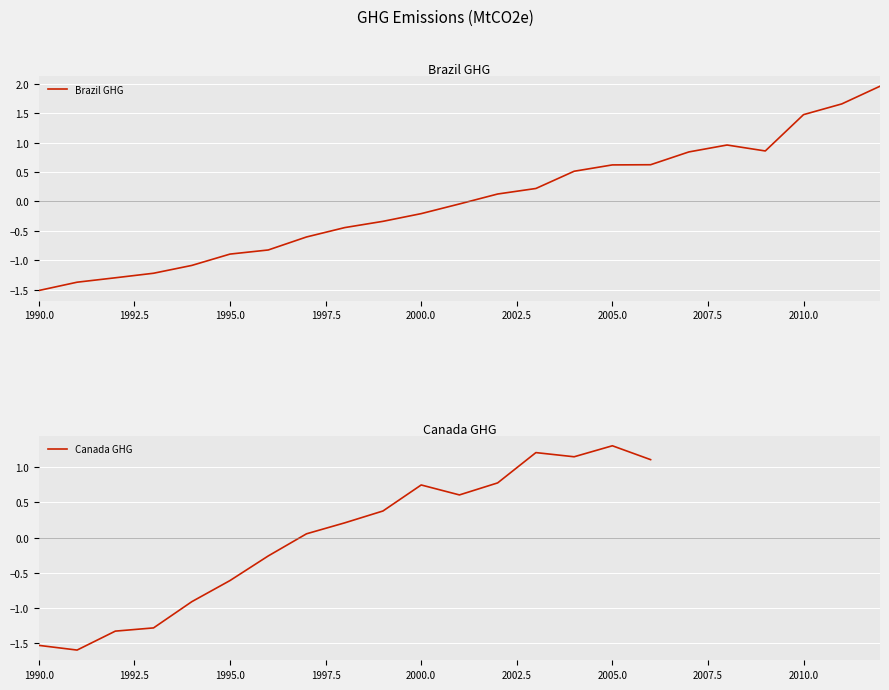

What is the difference between the second highest and minimum values?

3.2